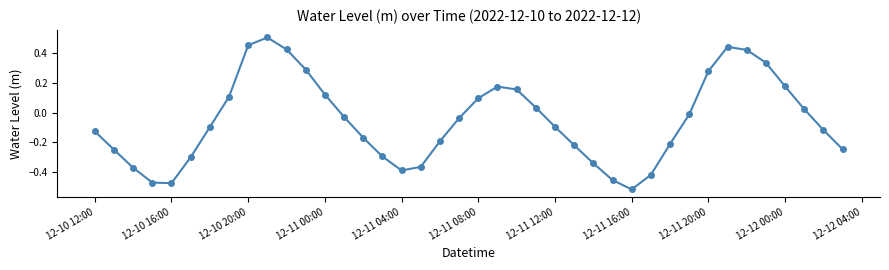

How many points are higher than both their immediate neighbors (excluding endpoints)?

3